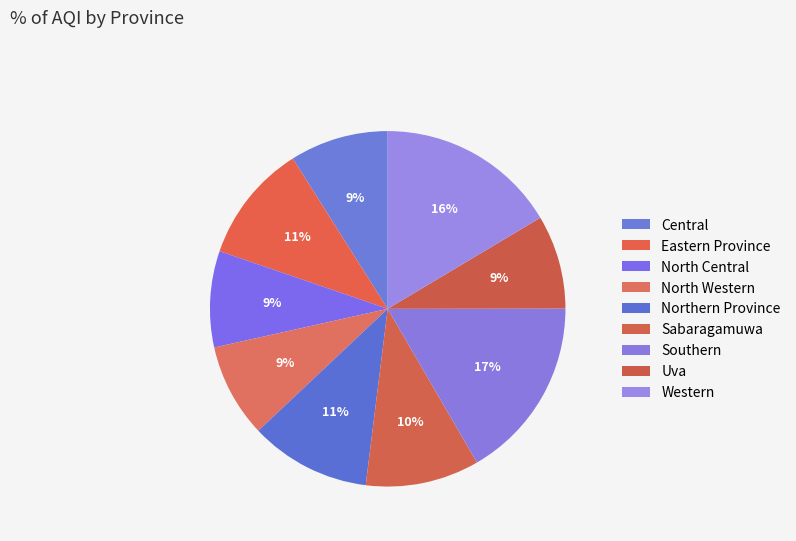

How many segments does this pie chart have?

9